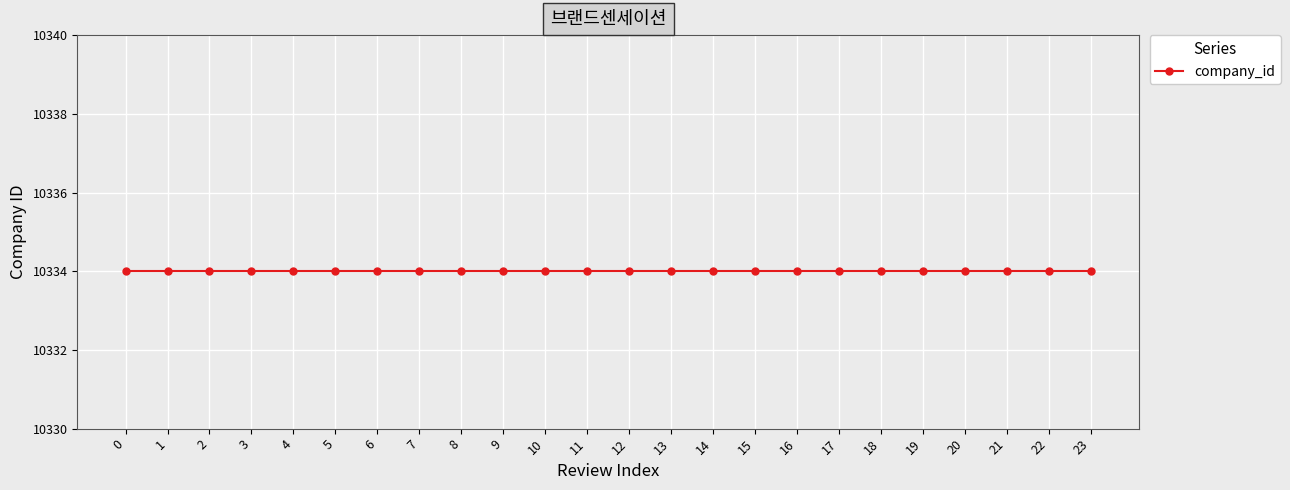

The value of company_id at 19 is 16161. True or false?

False